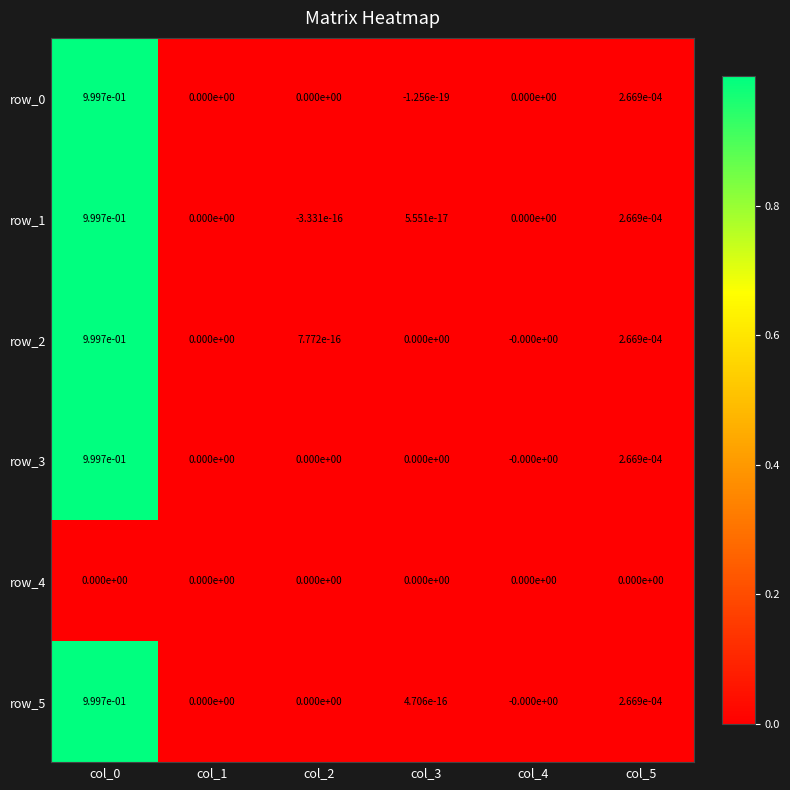

The row_2 series shows 1.0 at col_0. True or false?

True